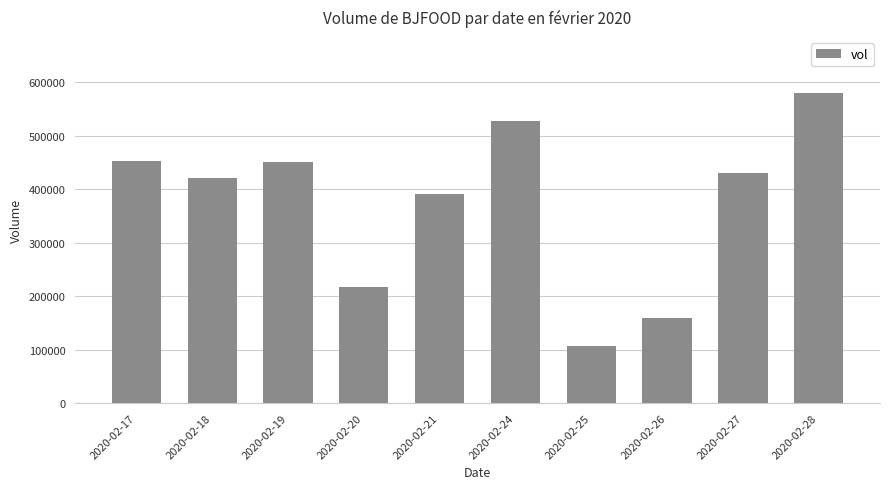

What is the difference between the values at 2020-02-21 and 2020-02-24?

136500